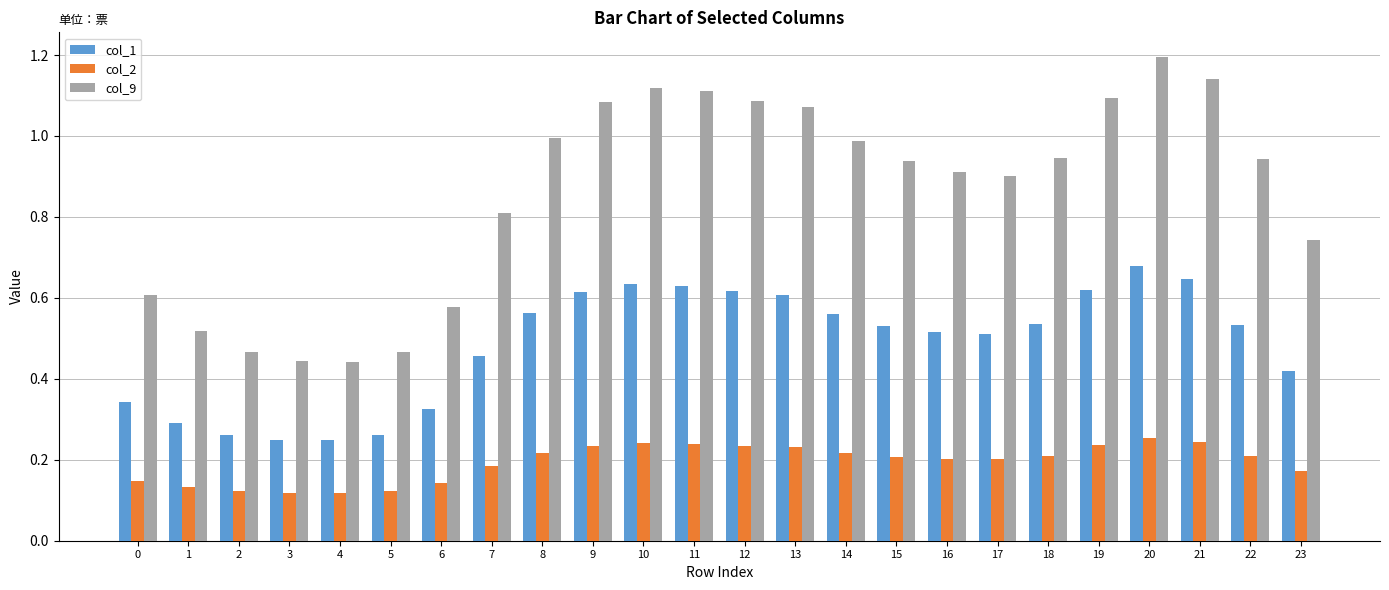

What is the difference between the maximum and minimum values in the col_9 series?

0.8